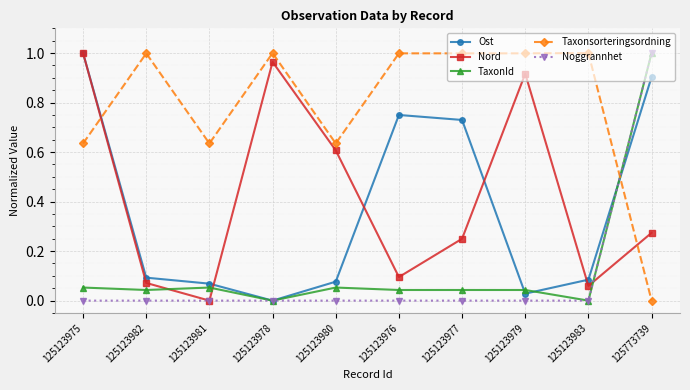

Between 125123975 and 125123977, which series saw the biggest shift?

Nord